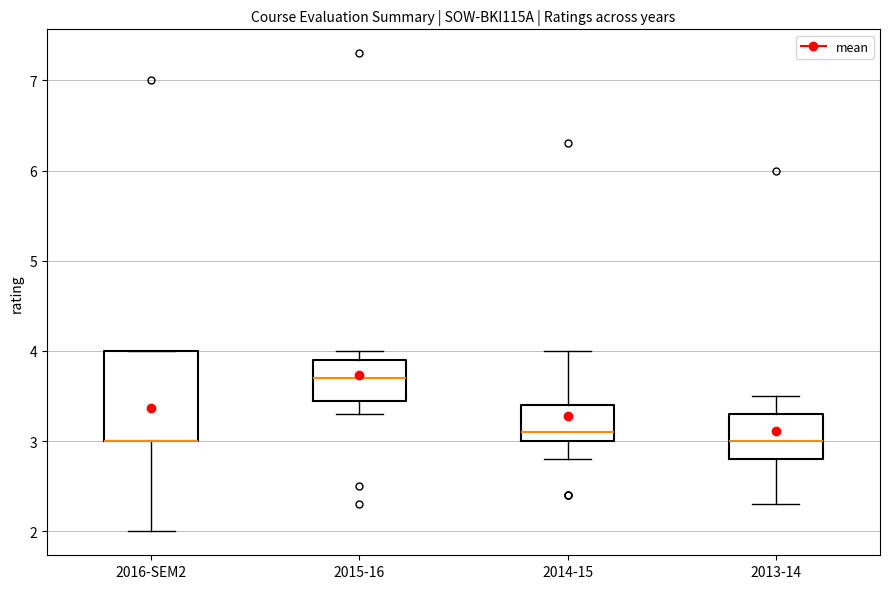

Reading left to right, transcribe this box plot: for each box, give where its median line is, the range the box spans, and where its two whiskers end, as read against the y-axis. The values are not printed on the chart, so give them approximately, as read against the axis.

2016-SEM2: median 3.0 (drawn on the box's lower edge), box 3.0 to 4.0, whiskers 2.0 to 4.0
2015-16: median 3.7, box 3.5 to 3.9, whiskers 3.3 to 4.0
2014-15: median 3.1, box 3.0 to 3.4, whiskers 2.8 to 4.0
2013-14: median 3.0, box 2.8 to 3.3, whiskers 2.3 to 3.5